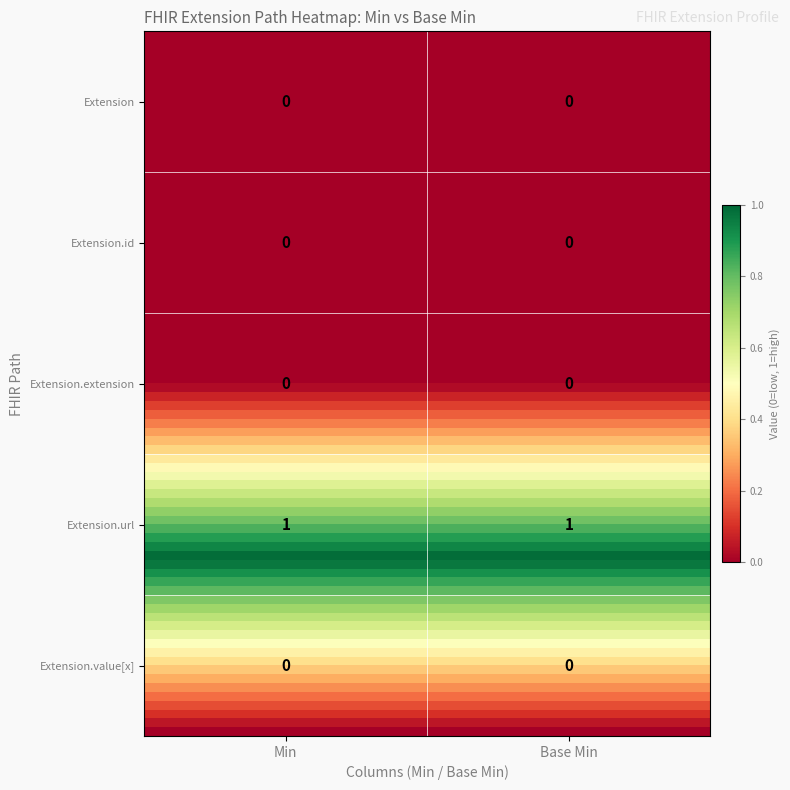

Reading right to left, list all the values displayed in this chart.

Extension: 0	0
Extension.id: 0	0
Extension.extension: 0	0
Extension.url: 1	1
Extension.value[x]: 0	0